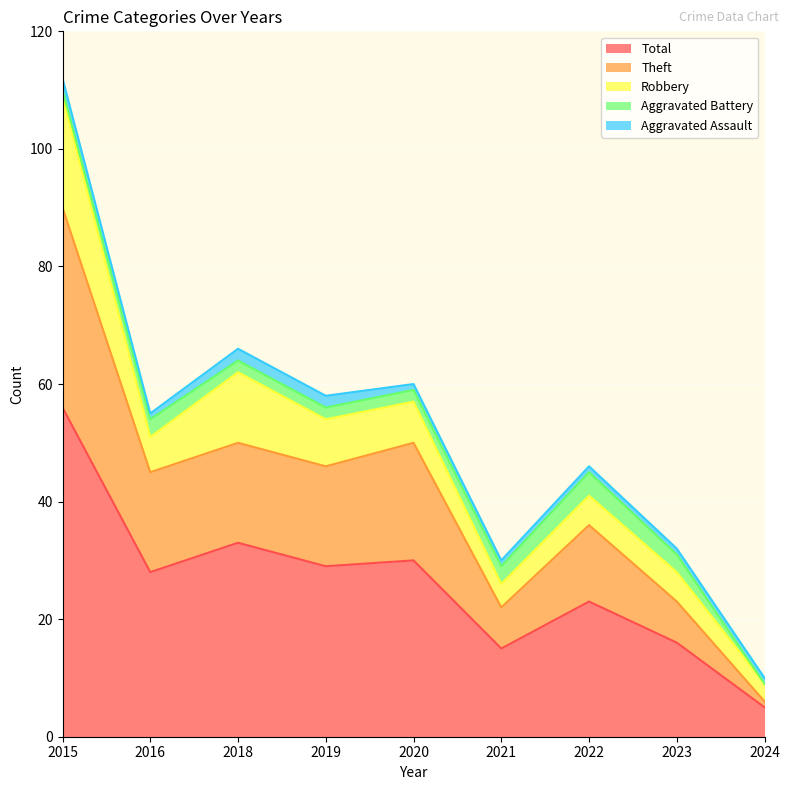

True or false: Robbery has a value of 7 at 2023.

False